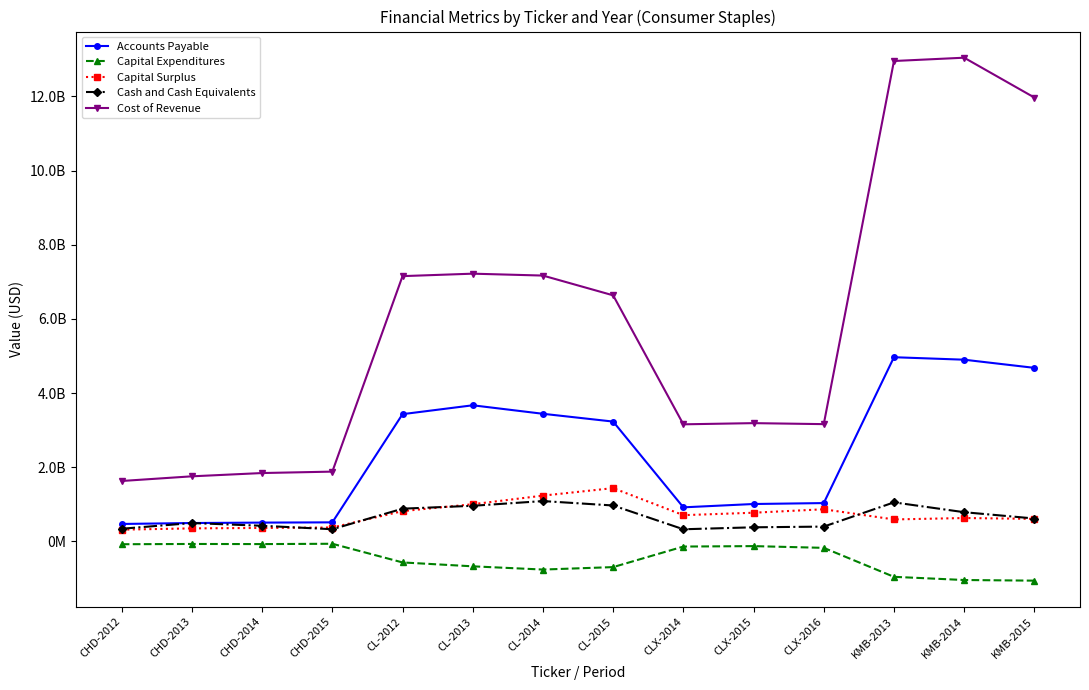

At CL-2015, list the series in order from smallest to largest.

Capital Expenditures, Cash and Cash Equivalents, Capital Surplus, Accounts Payable, Cost of Revenue